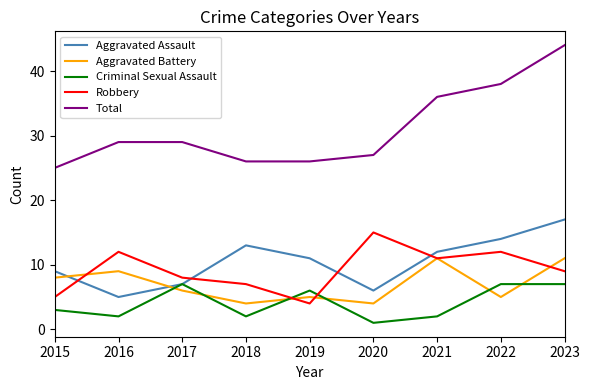

What is the sum of the Aggravated Assault values at 2022 and 2016?

19